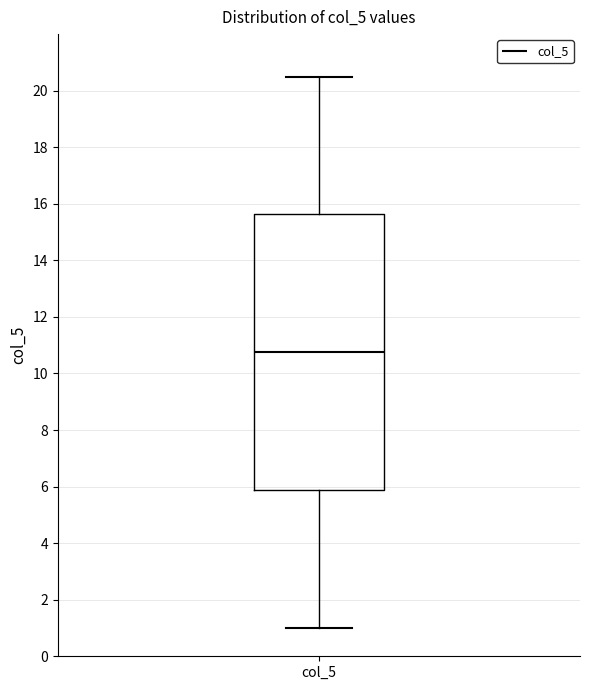

Transcribe this box plot: give where the median line is, the range the box spans, and where the two whiskers end, as read against the y-axis. The values are not printed on the chart, so give them approximately, as read against the axis.

median 10.8, box 5.8 to 15.6, whiskers 1.0 to 20.6